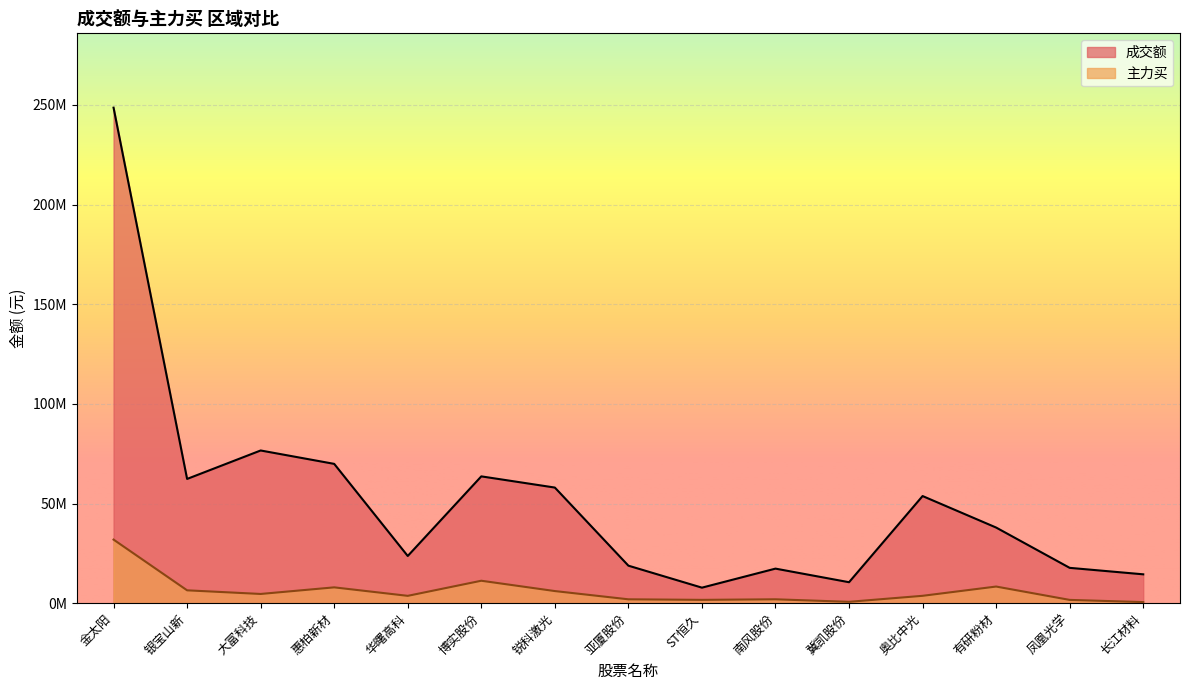

Read the 主力买 value at 南风股份, to the nearest 100.

1945500